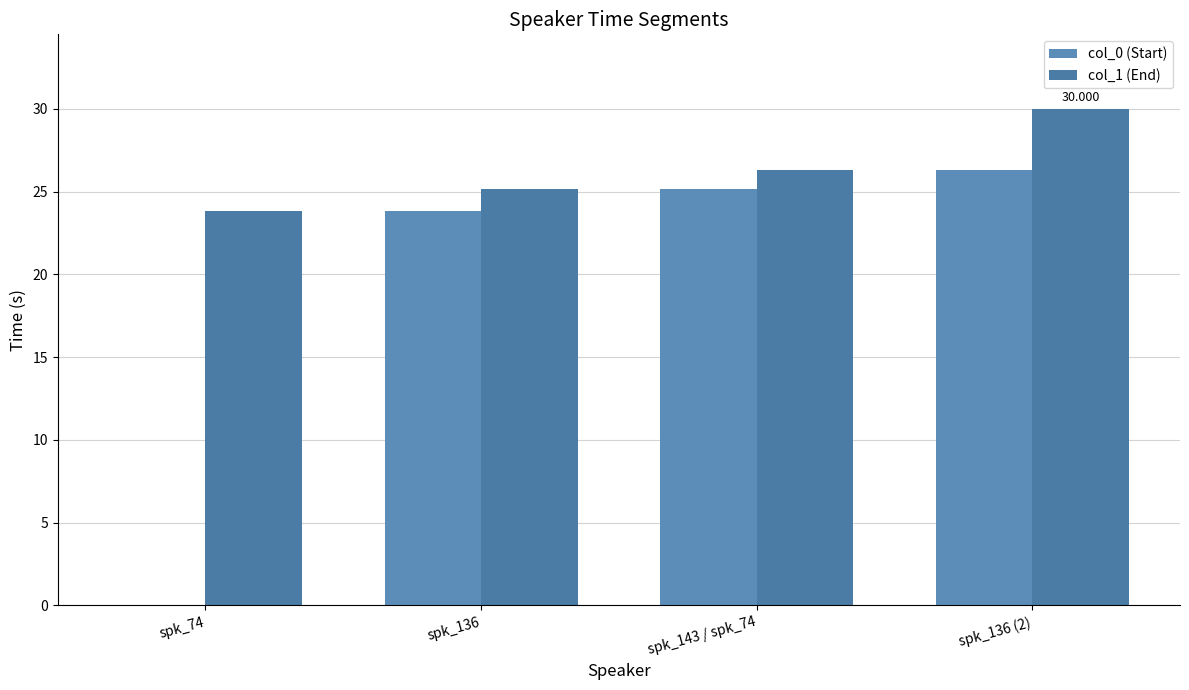

List the series in order of their overall mean, lowest first.

col_0 (Start), col_1 (End)